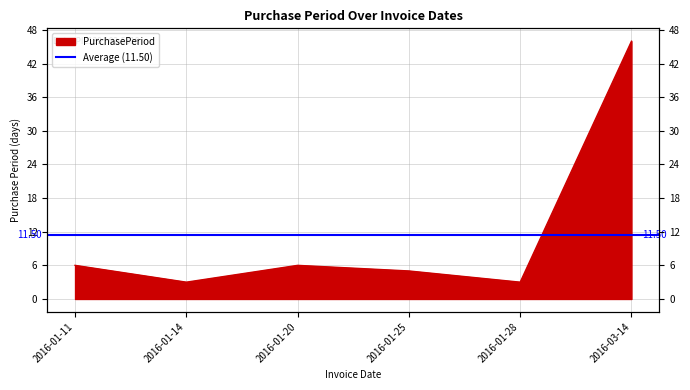

At which category does the chart reach its peak across all series?

2016-03-14